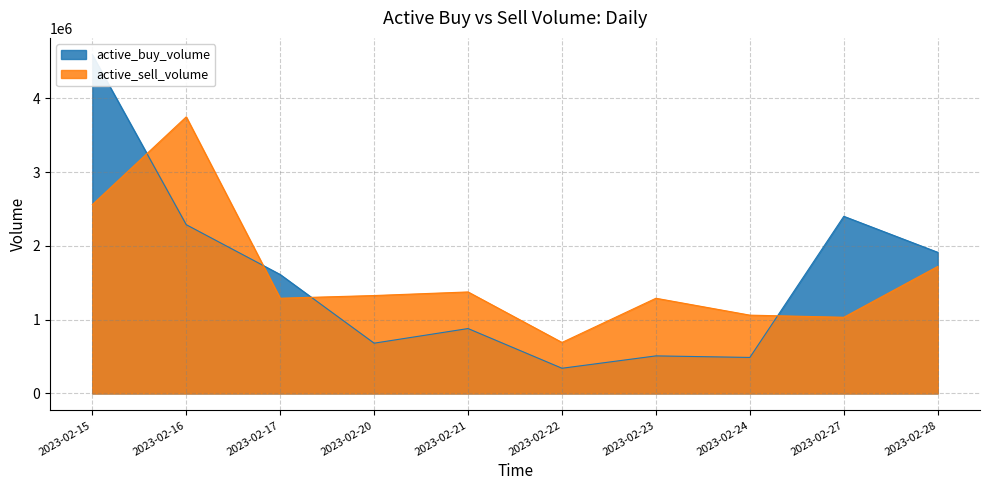

Is it true that active_sell_volume equals 1375900 at 2023-02-21?

True